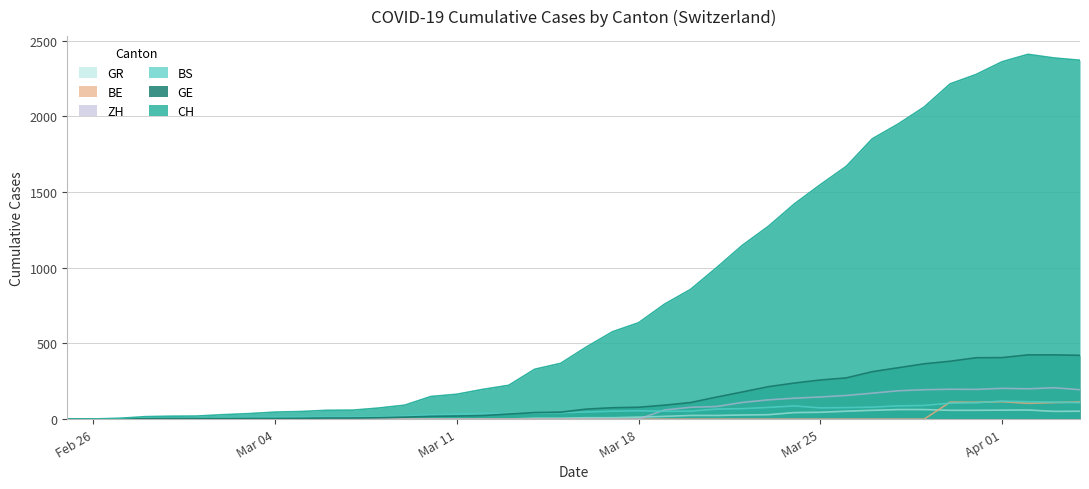

Which series has the largest total across all categories?

CH